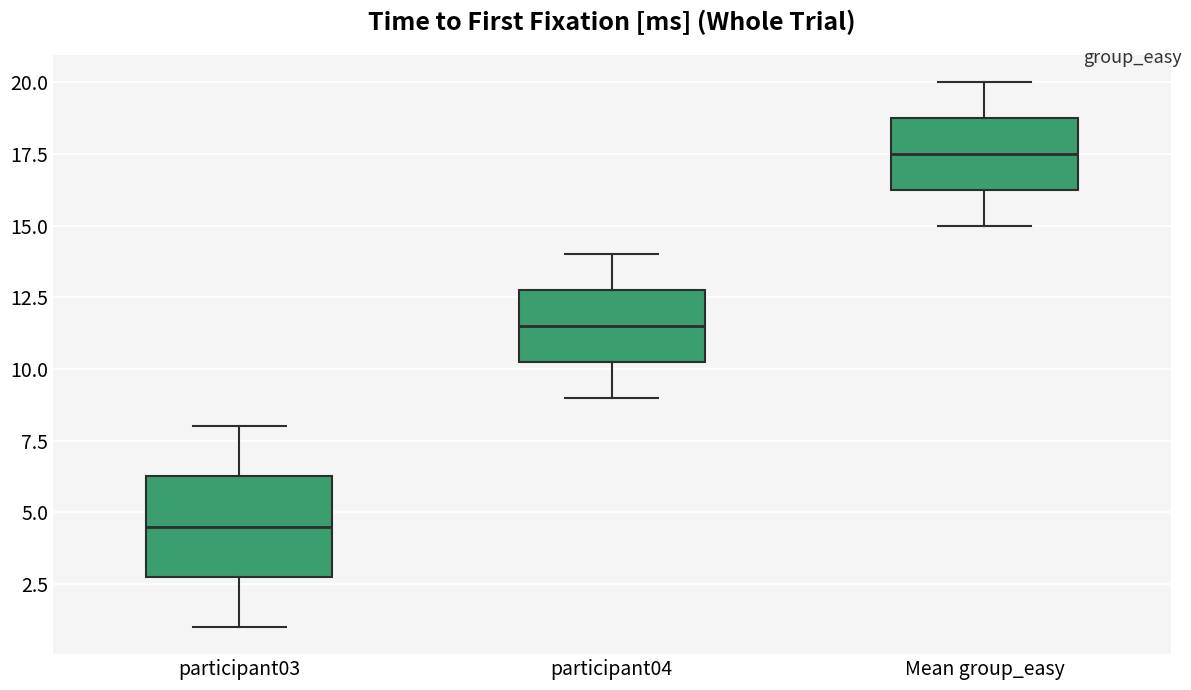

Which box has the highest median line?

Mean group_easy